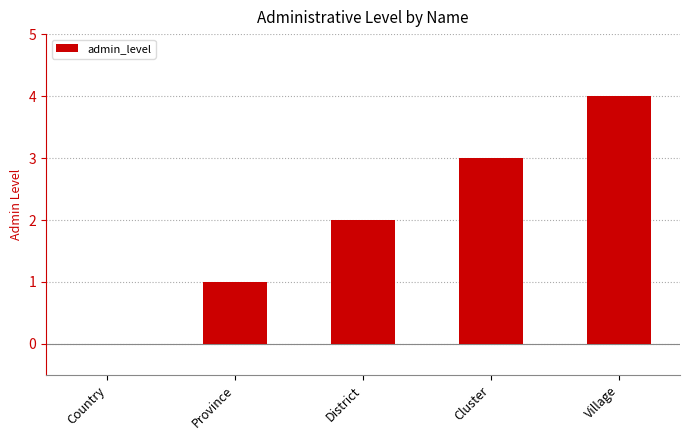

Between Village and Country, which is larger?

Village